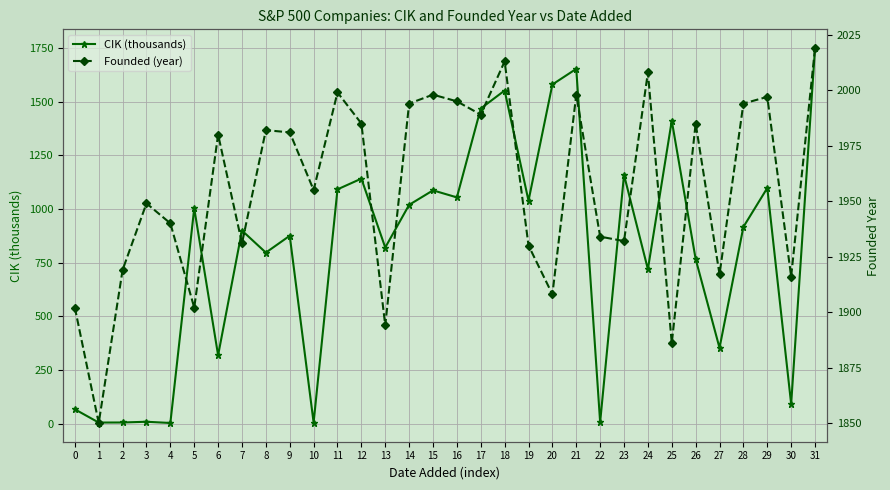

True or false: CIK (thousands) has more than 0 points higher than both neighbors.

True